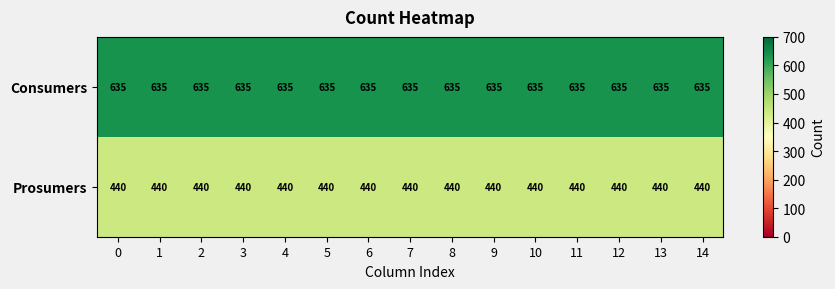

Is it true that Consumers equals 635 at 2?

True